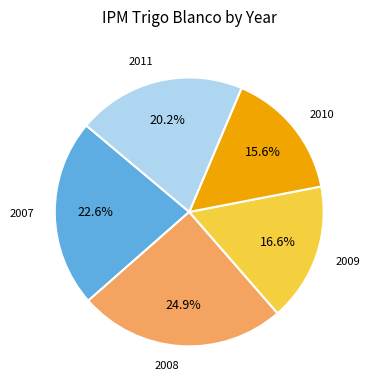

Is there any slice that represents more than half of the pie?

No